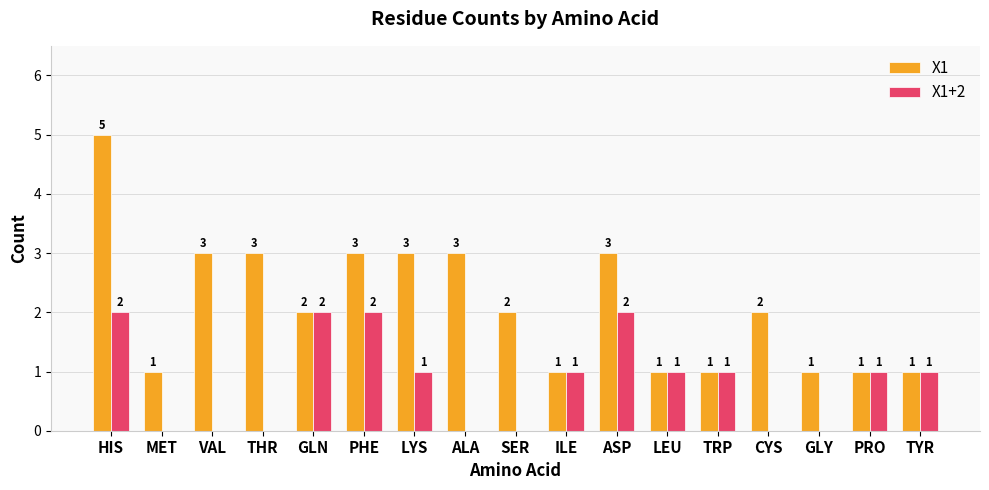

The value of X1+2 at PHE is 1. True or false?

False